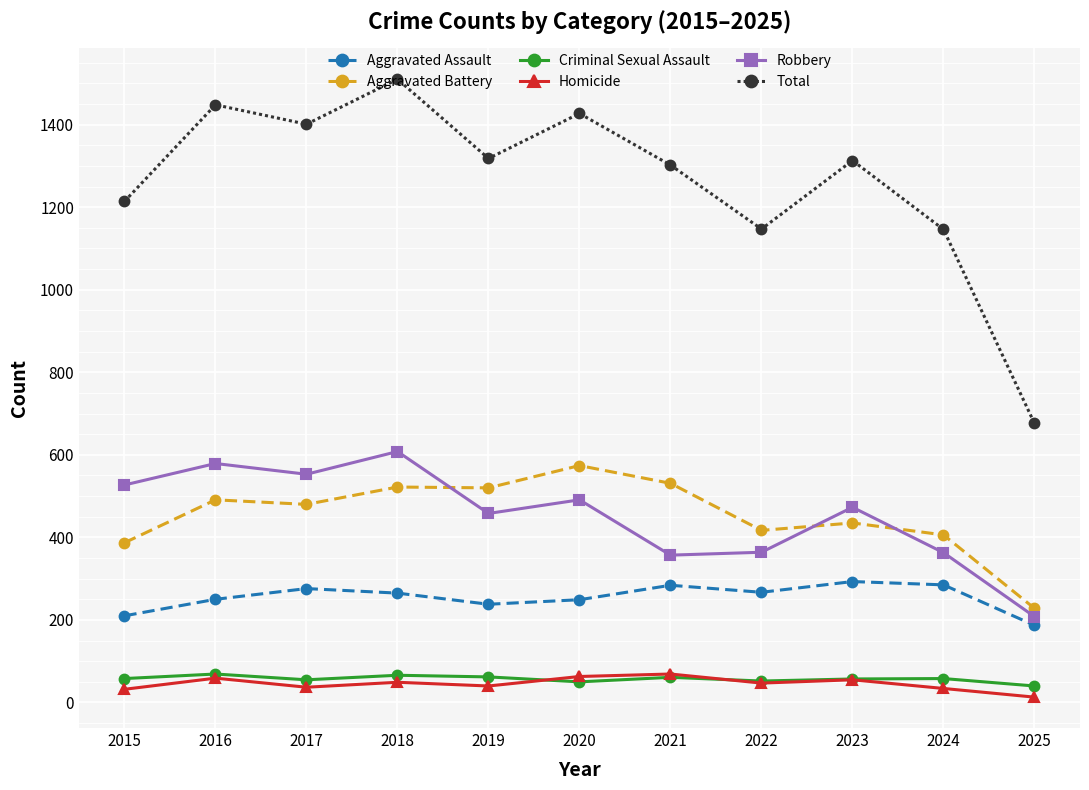

At which category does Total reach its first local valley?

2017